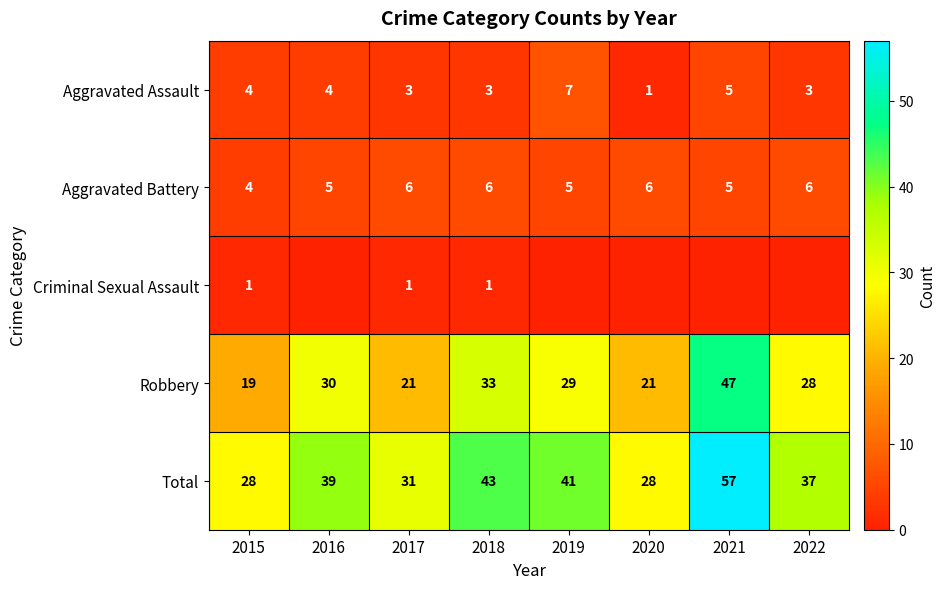

True or false: Aggravated Assault has a value of 5 at 2021.

True